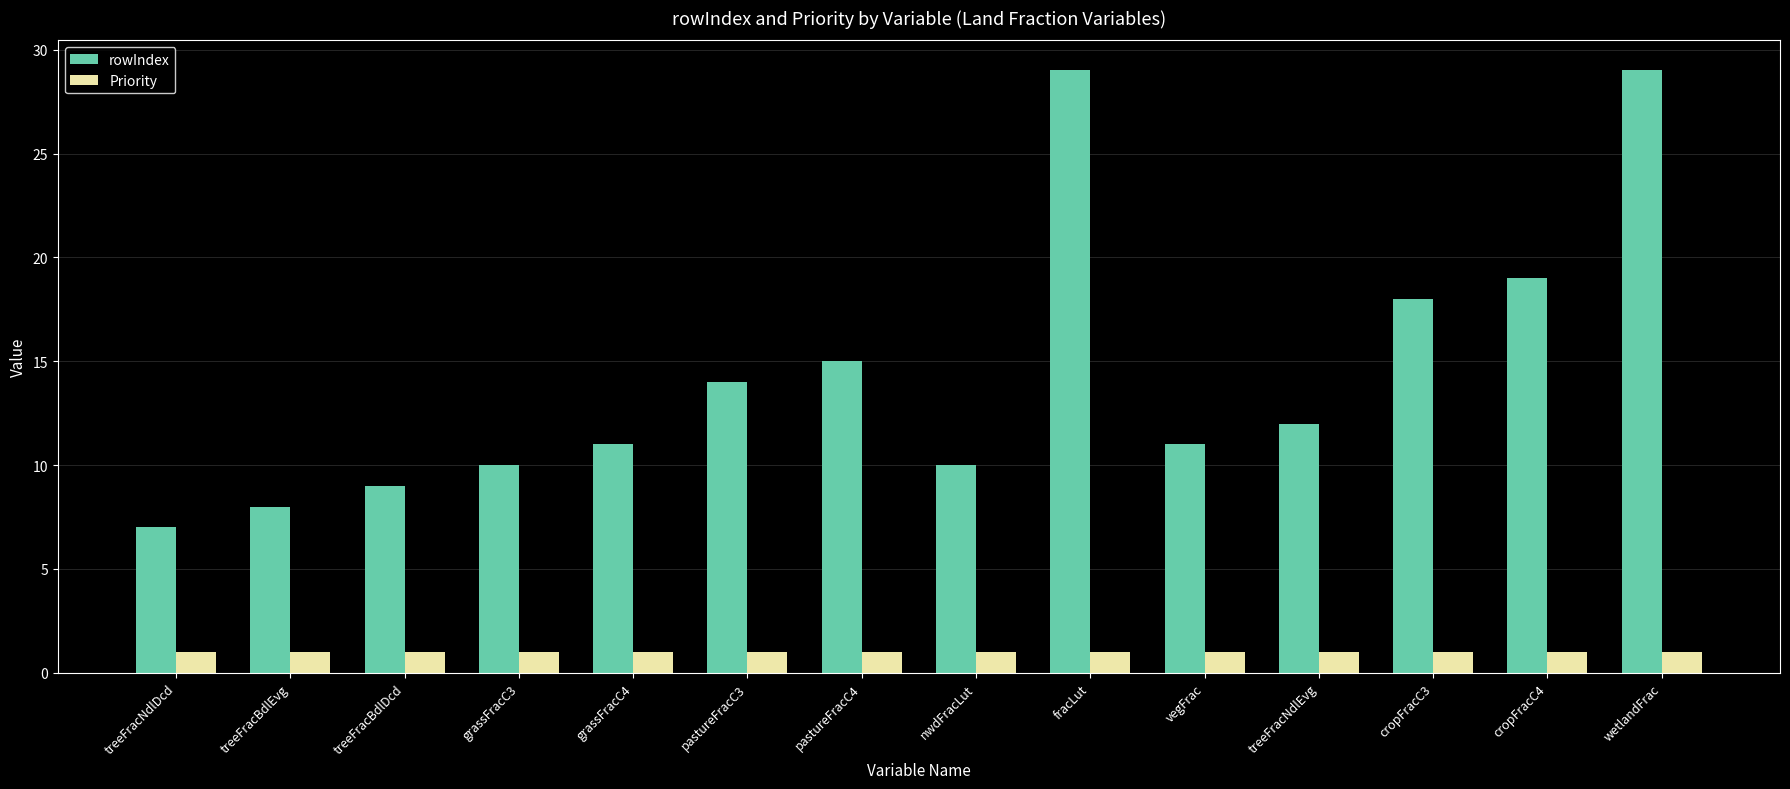

Is the value of rowIndex at pastureFracC4 greater than the value of Priority at wetlandFrac?

Yes